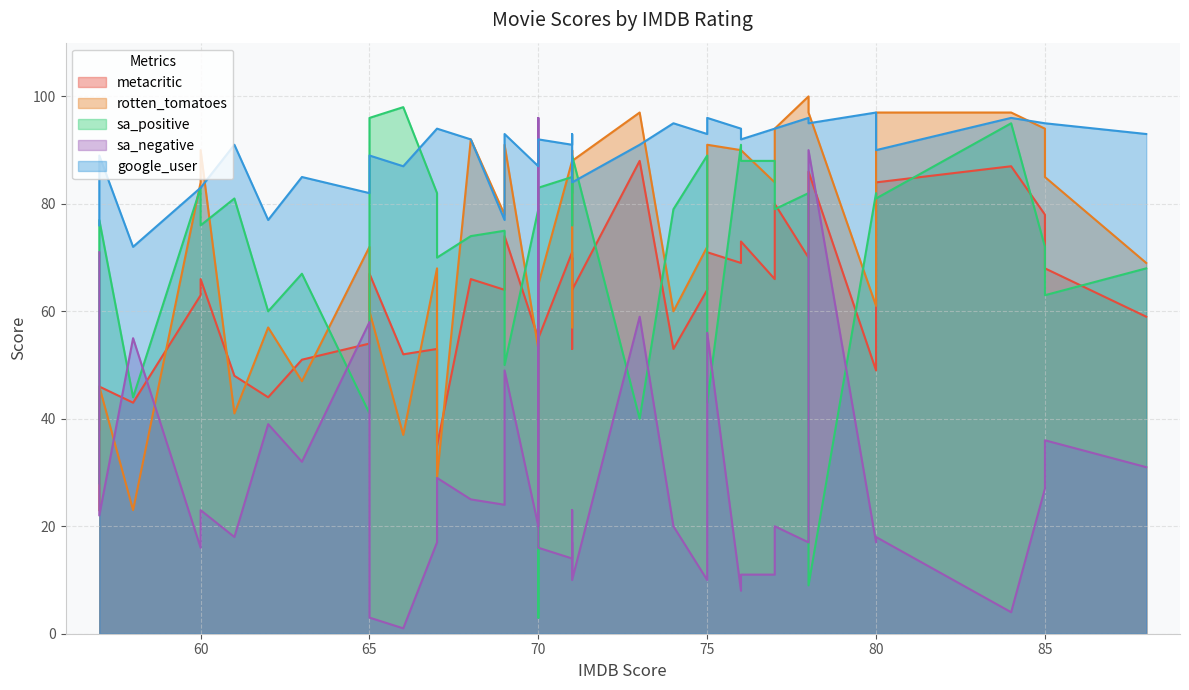

How many values in the rotten_tomatoes series are below 84?

20